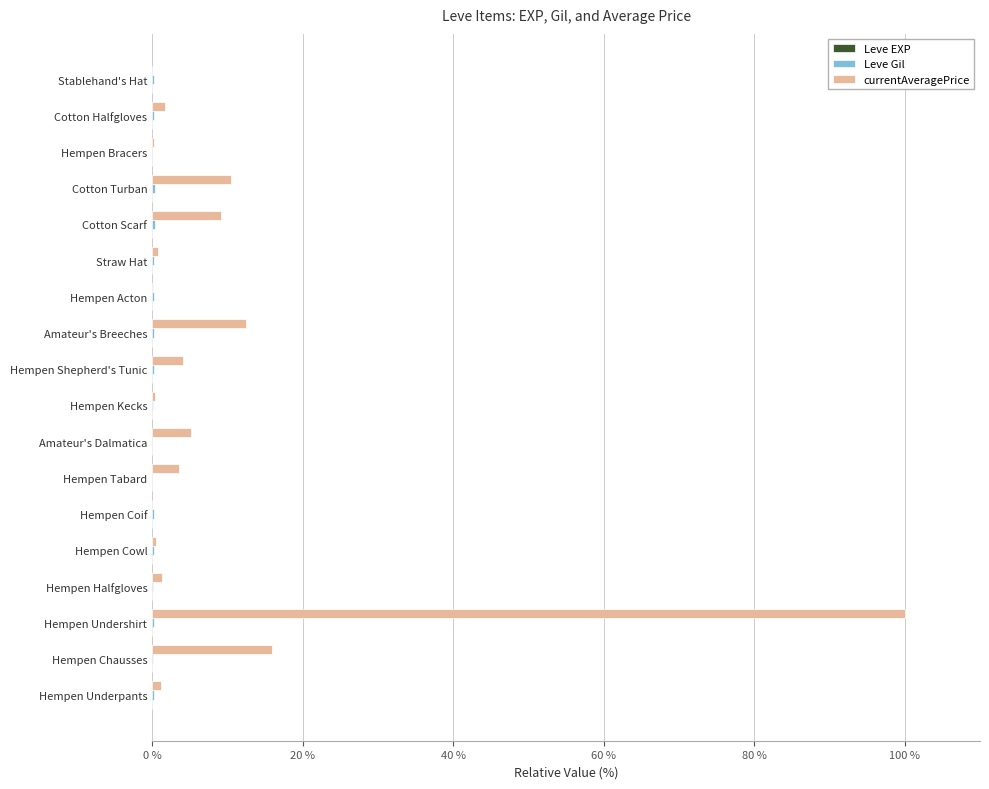

Which series changed the most between Amateur's Breeches and Straw Hat?

currentAveragePrice